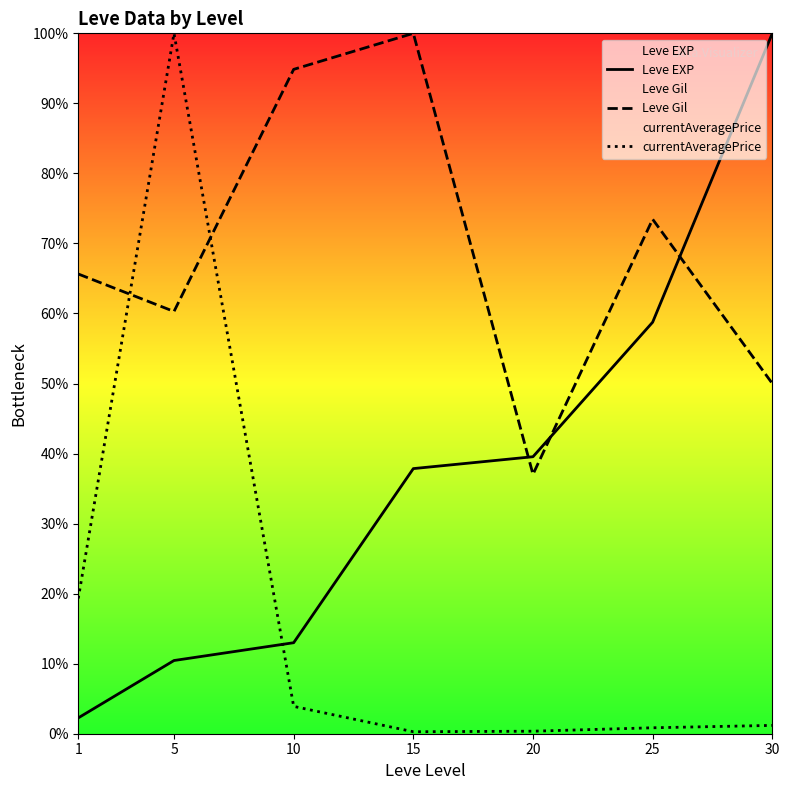

Which label corresponds to the smallest value in the chart?

15